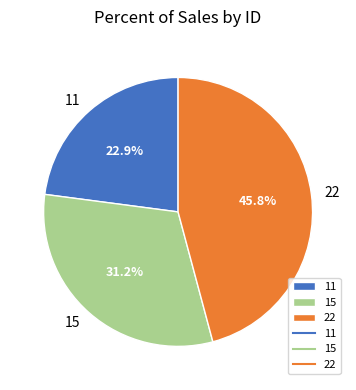

How many slices are in this pie chart?

3